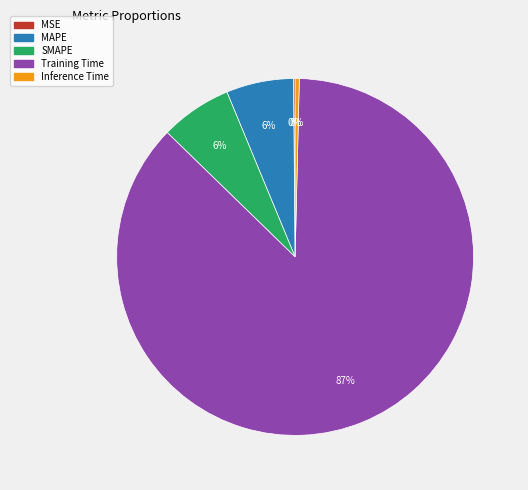

Does any single category account for the majority?

Yes